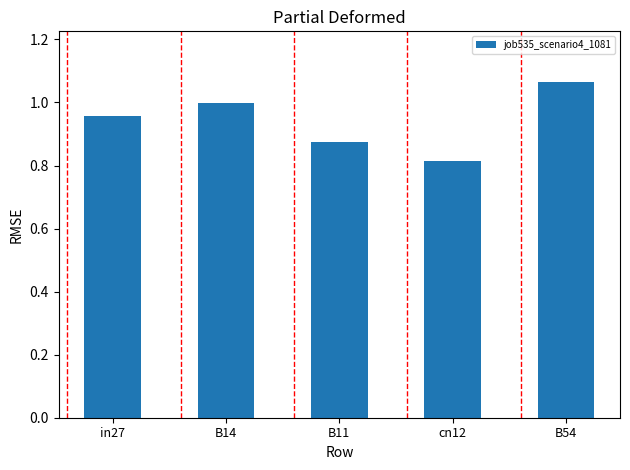

List the labels in order of value, smallest first.

cn12, B11, in27, B14, B54